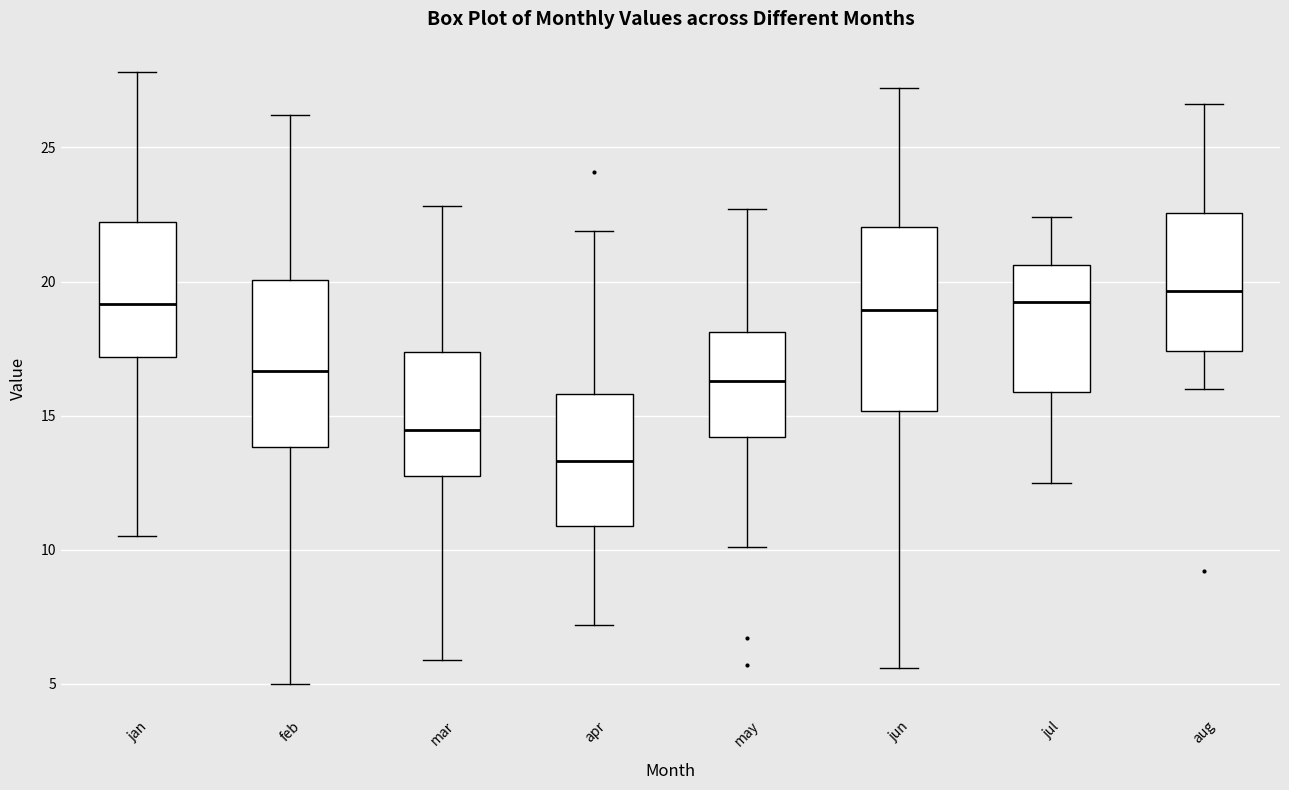

Where is the lower edge of the box for mar on the y-axis? The values are not printed on the chart, so give them approximately, as read against the axis.

13.0